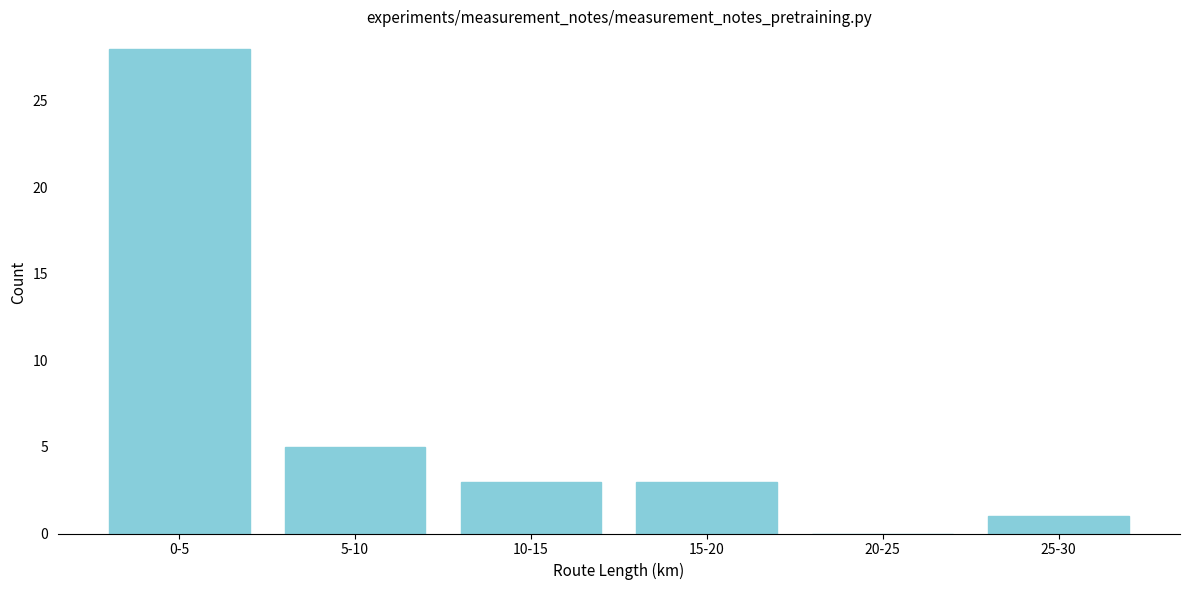

Reading left to right, list all the values displayed in this chart.

0-5=28	5-10=5	10-15=3	15-20=3	20-25=0	25-30=1